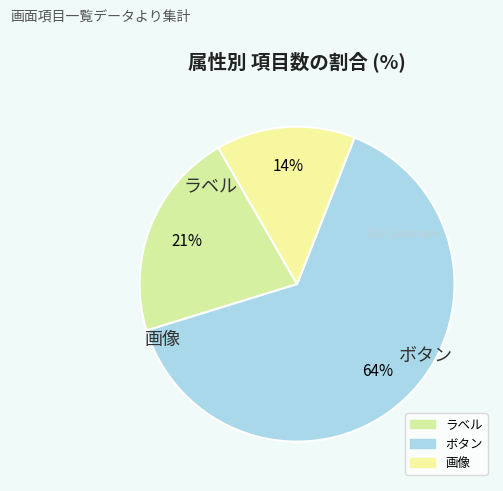

Rank the categories by value from highest to lowest.

ボタン, ラベル, 画像